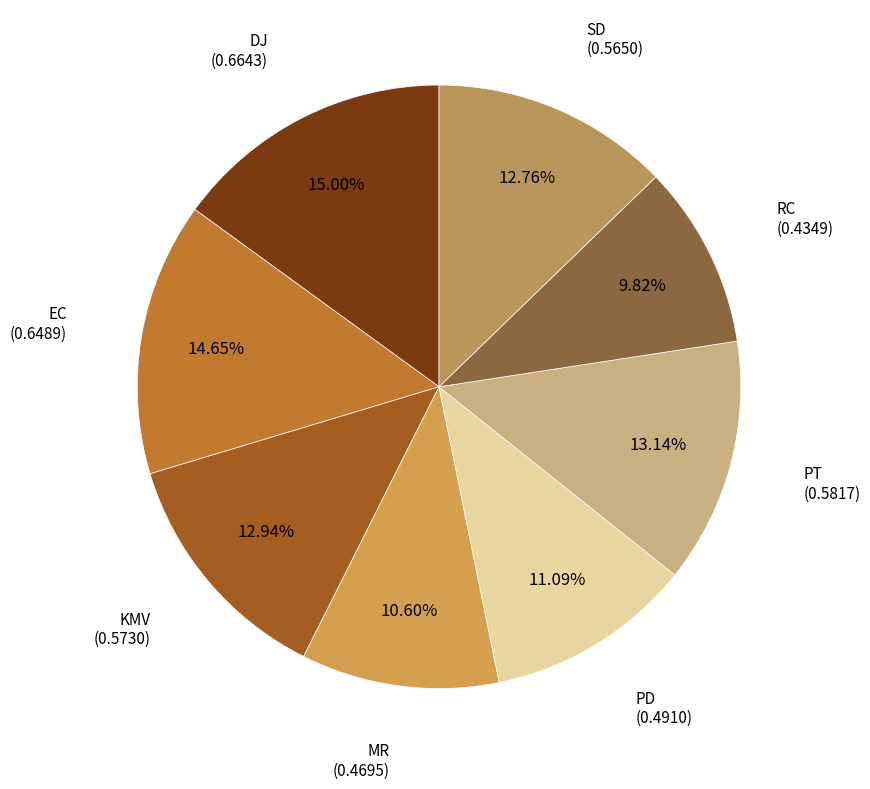

To the nearest percent, what portion does PD represent?

11%